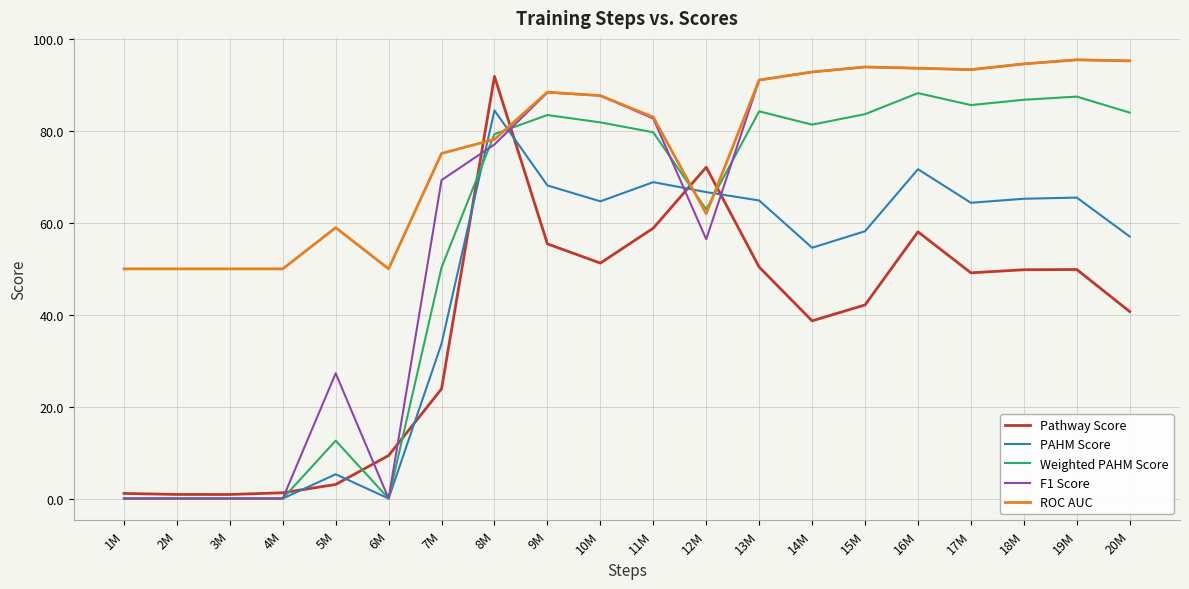

At which label does Pathway Score reach its peak?

8M